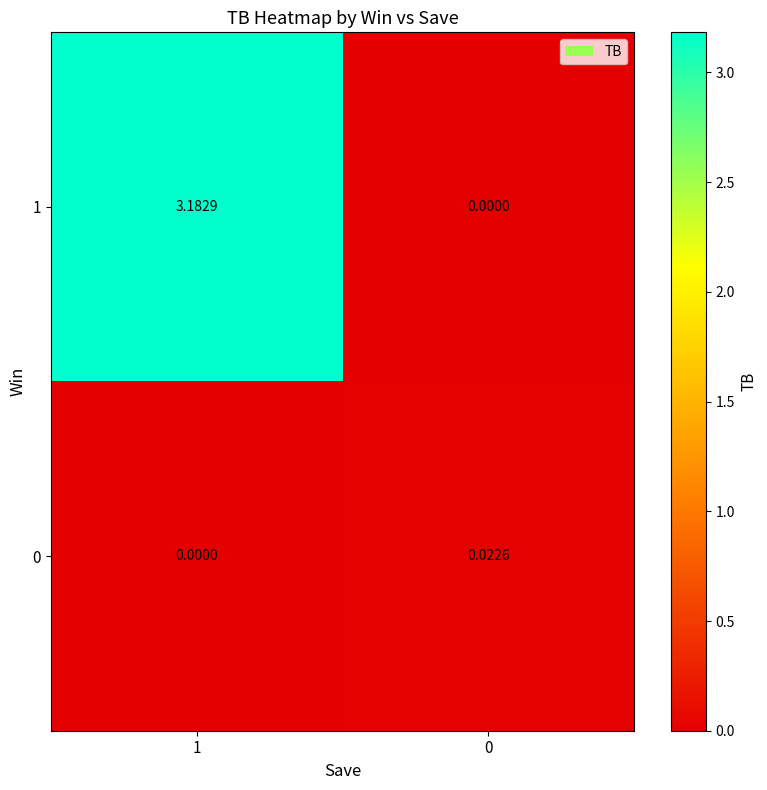

How many categories are shown in the chart?

2